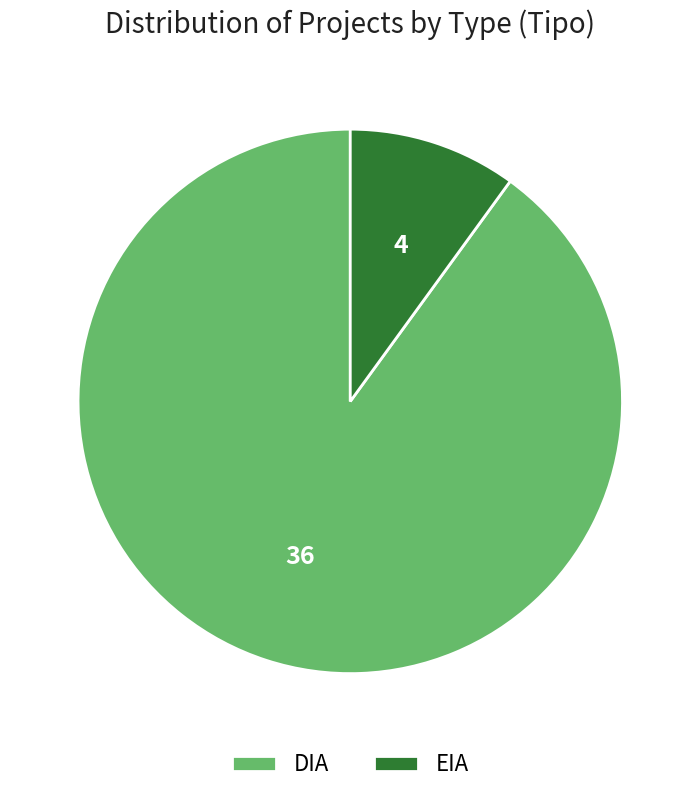

Between DIA and EIA, which is larger?

DIA